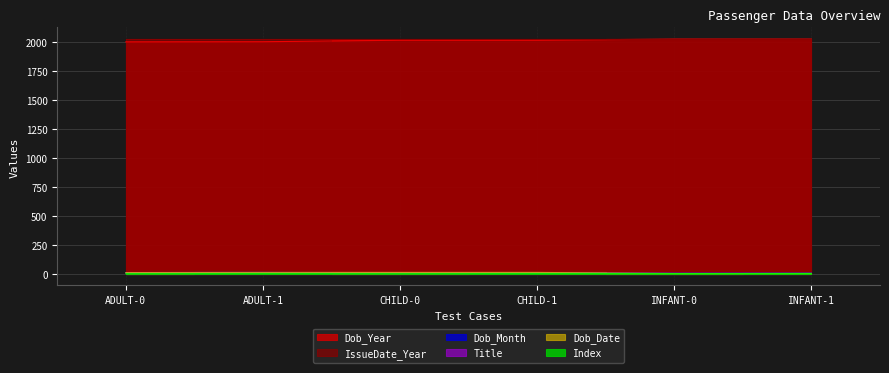

Where does the Dob_Month series first go above 6?

ADULT-0